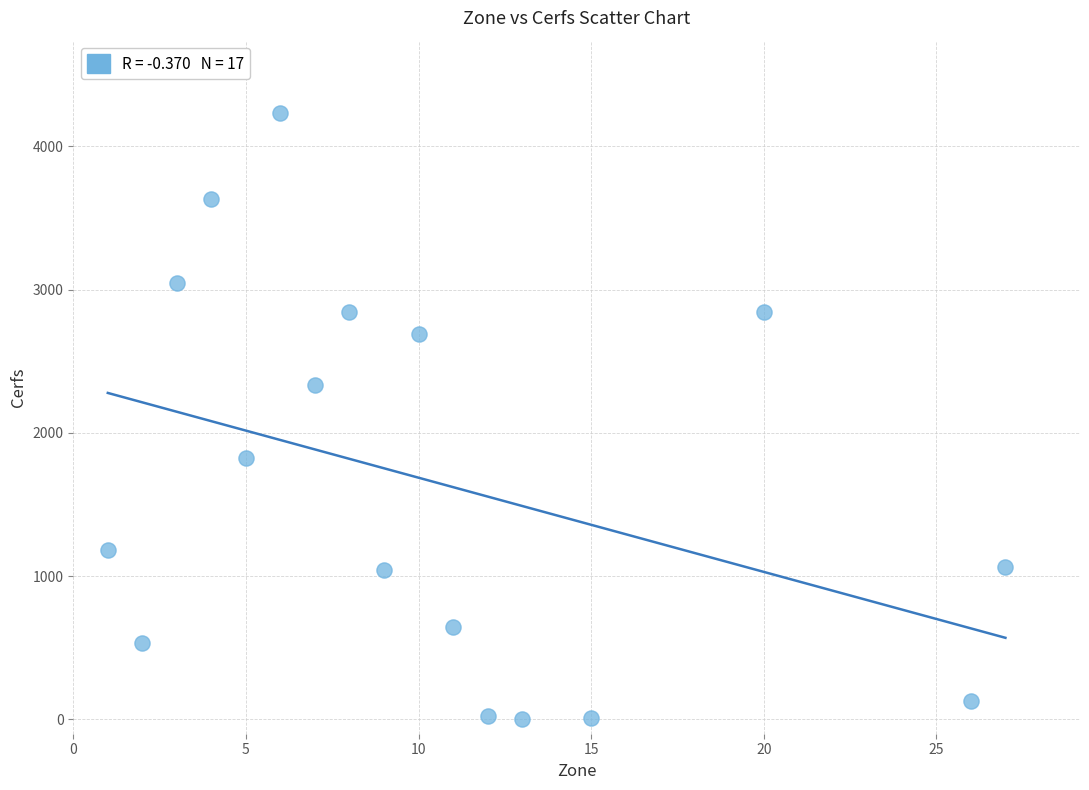

What Y value in the scatter plot is closest to 2118?

2336